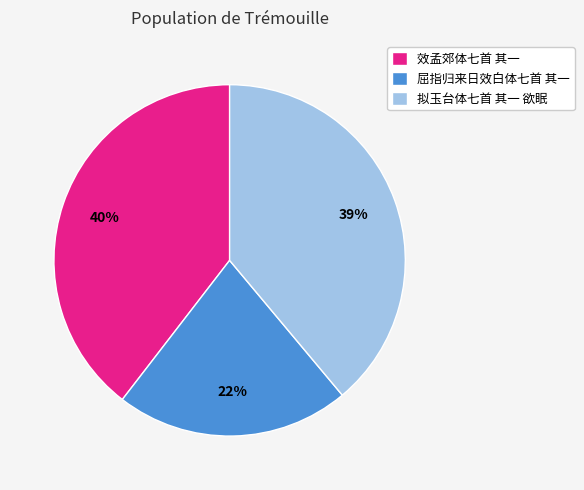

To the nearest percent, what is the difference between the largest and smallest slice percentages?

18%